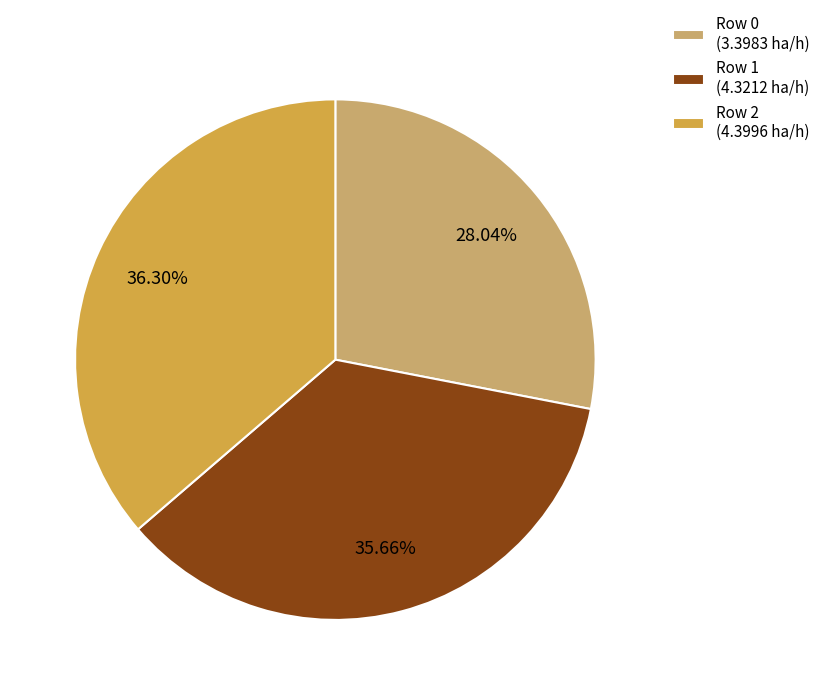

Which slice is the largest?

Row 2 (4.3996 ha/h)